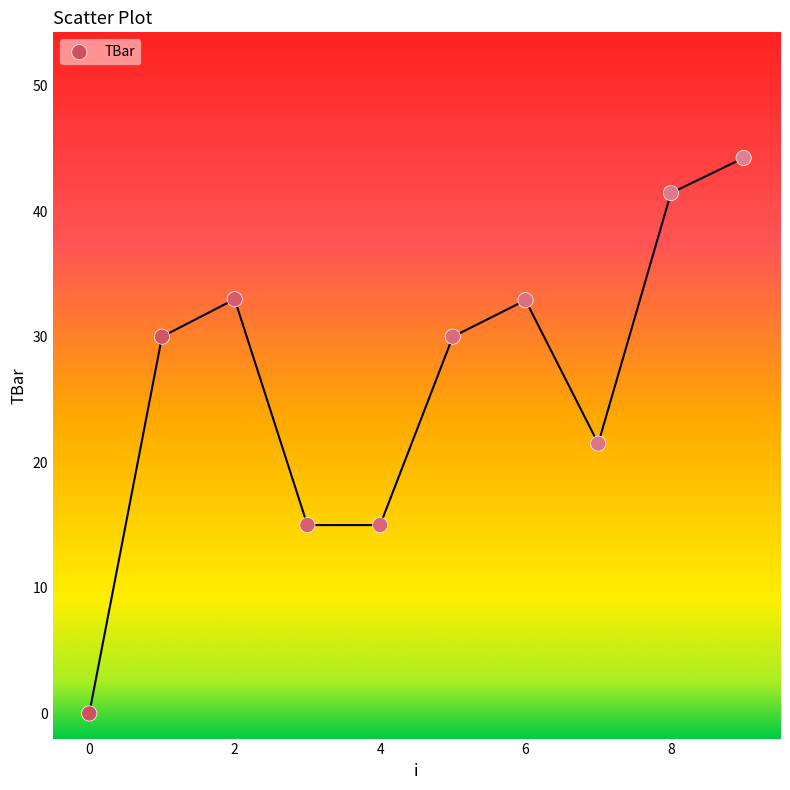

What is the average Y value?

26.3